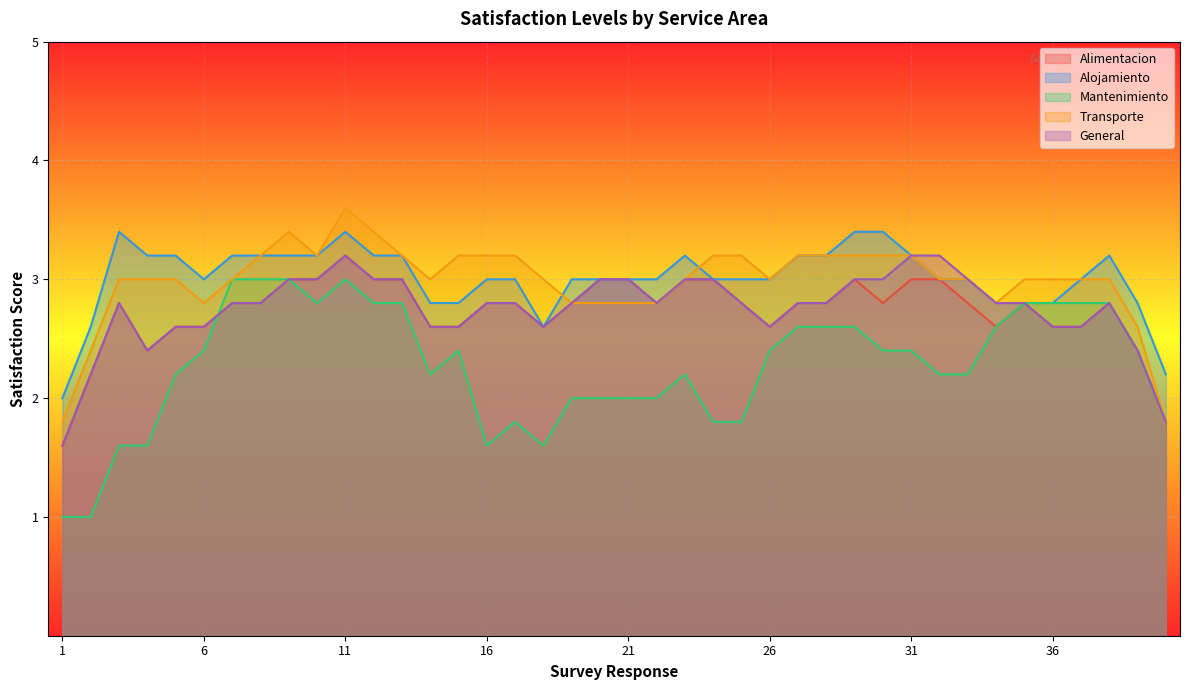

At which label does Alimentacion reach its peak?

11